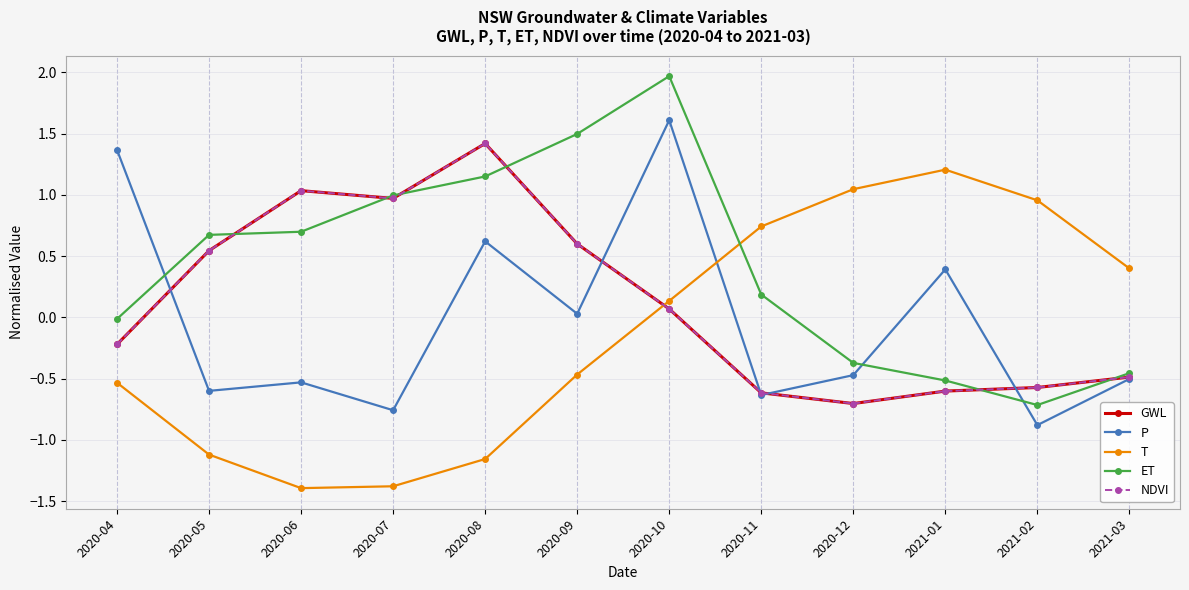

Reading left to right, what are all the values shown in this chart?

GWL: -0.2	0.5	1.0	1.0	1.4	0.6	0.1	-0.6	-0.7	-0.6	-0.6	-0.5
P: 1.4	-0.6	-0.5	-0.8	0.6	0.0	1.6	-0.6	-0.5	0.4	-0.9	-0.5
T: -0.5	-1.1	-1.4	-1.4	-1.2	-0.5	0.1	0.7	1.0	1.2	1.0	0.4
ET: -0.0	0.7	0.7	1.0	1.2	1.5	2.0	0.2	-0.4	-0.5	-0.7	-0.5
NDVI: -0.2	0.5	1.0	1.0	1.4	0.6	0.1	-0.6	-0.7	-0.6	-0.6	-0.5